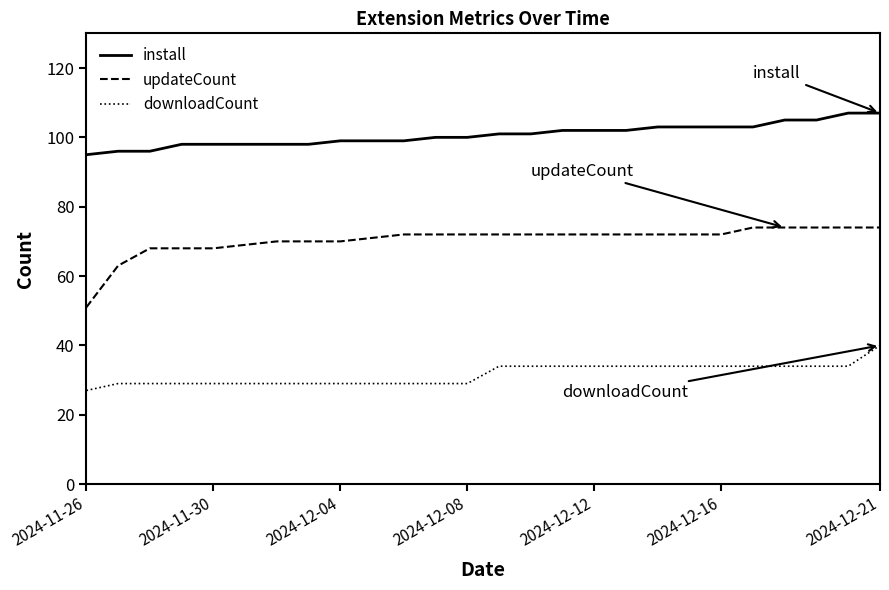

List the series in order of their overall mean, lowest first.

downloadCount, updateCount, install